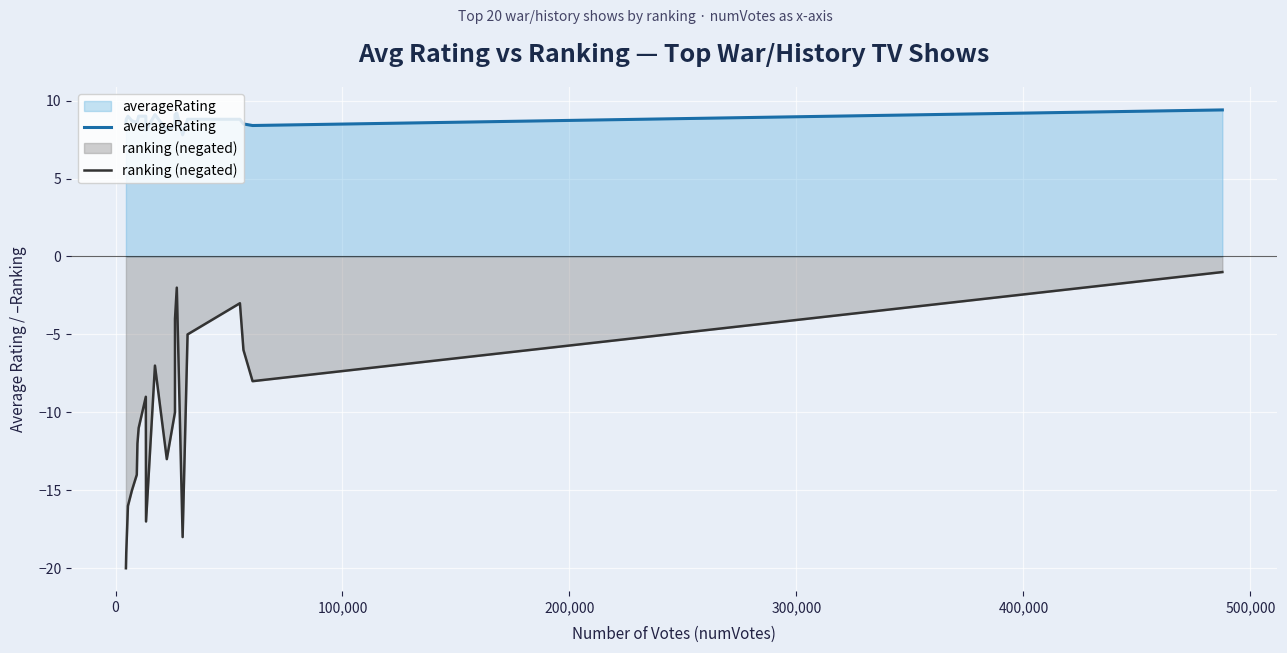

True or false: averageRating and ranking (negated) intersect in this chart.

False